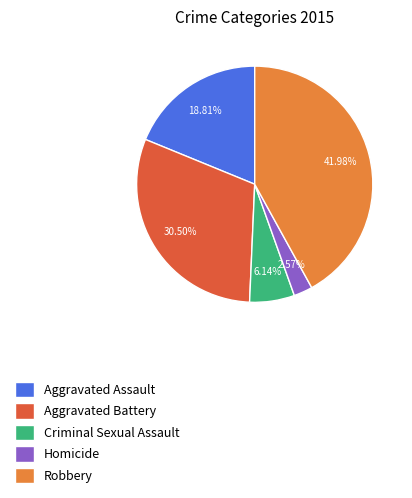

What is the largest slice in the pie chart?

Robbery